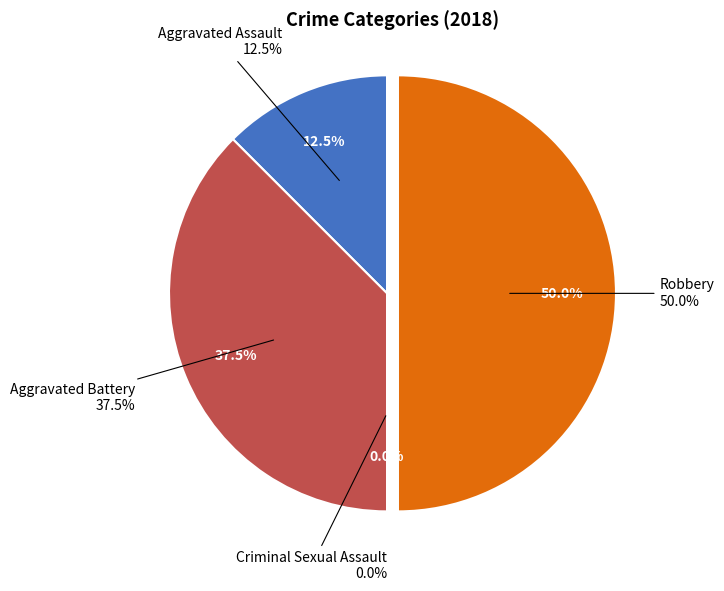

Rank the categories by value from highest to lowest.

Robbery, Aggravated Battery, Aggravated Assault, Criminal Sexual Assault